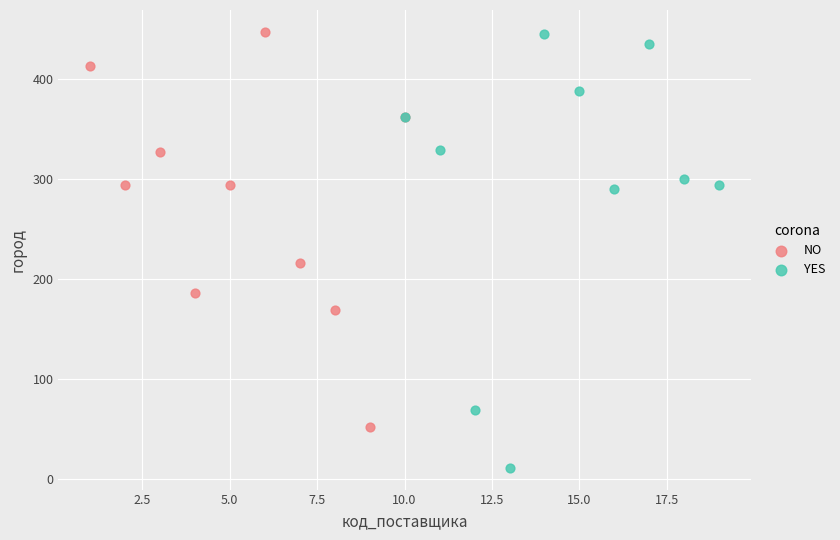

Which series contains the lowest Y value?

YES